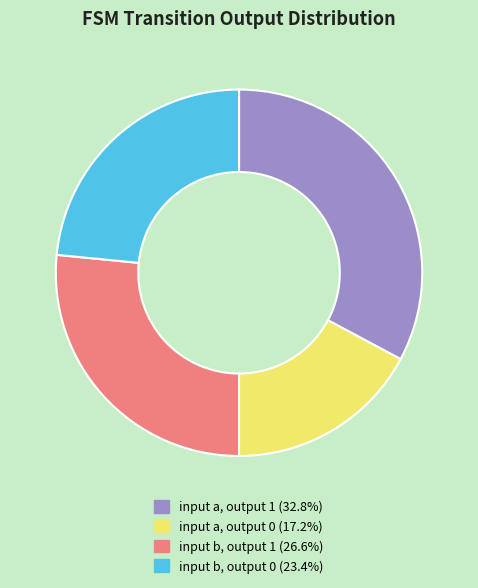

Rank the categories by value from lowest to highest.

input a, output 0, input b, output 0, input b, output 1, input a, output 1